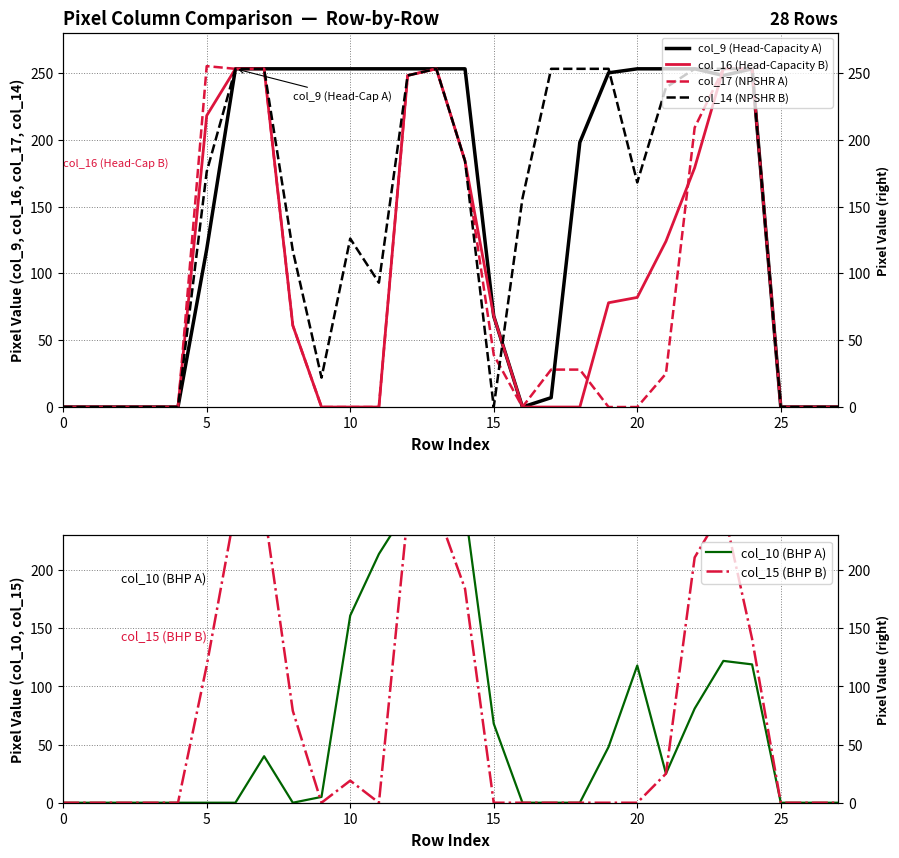

At which category is the sum across all series the highest?

13